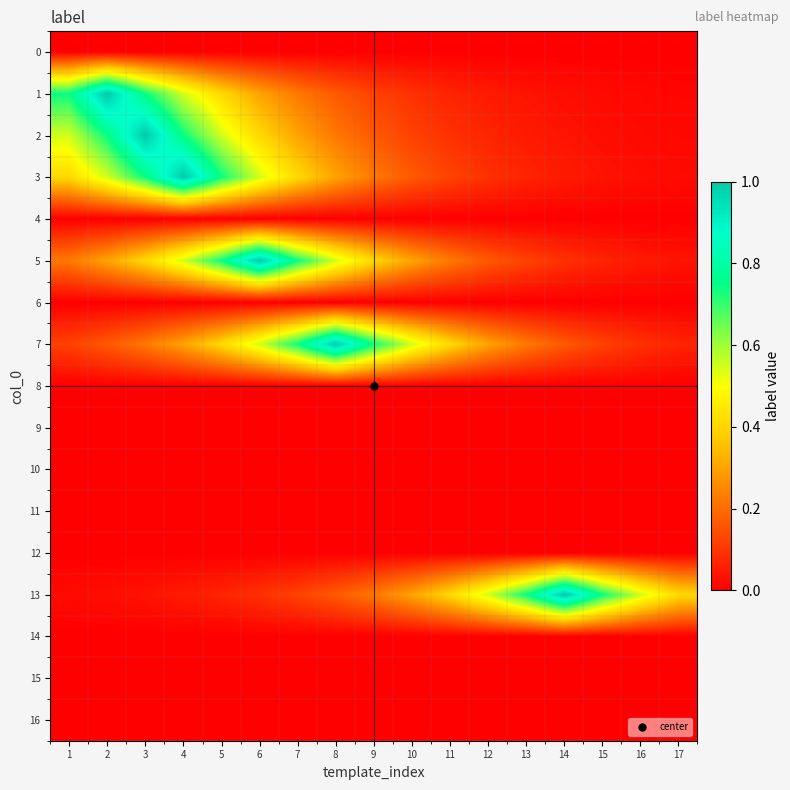

What is the difference between the highest and lowest values at 4?

1.0